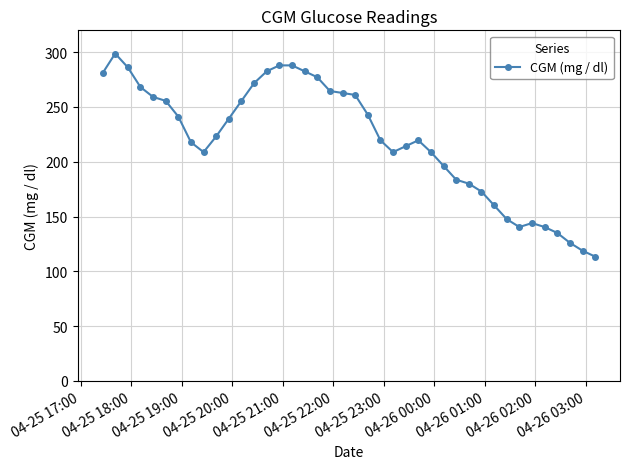

What is the value of the 15th point from the left?

288.0